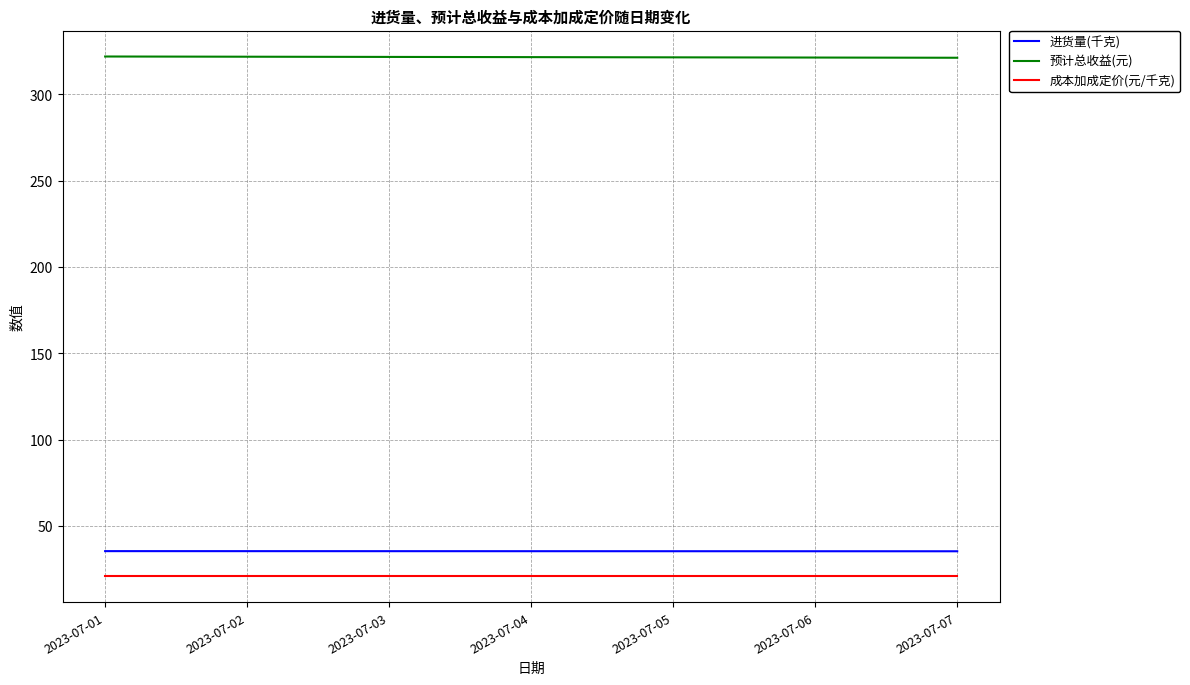

Is it true that 预计总收益(元) equals 546.3 at 2023-07-03?

False